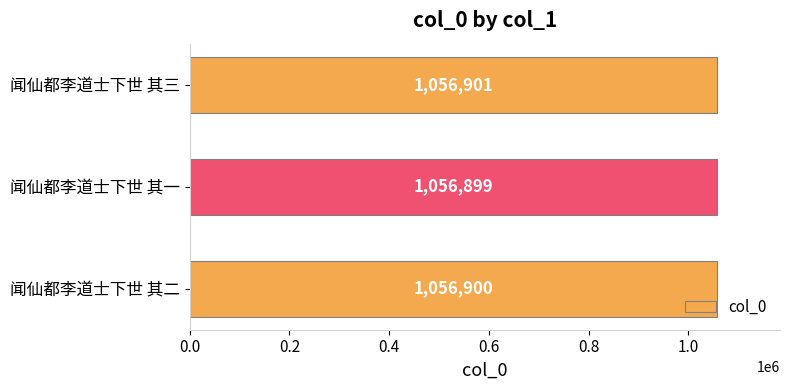

How many bars are there in total?

3